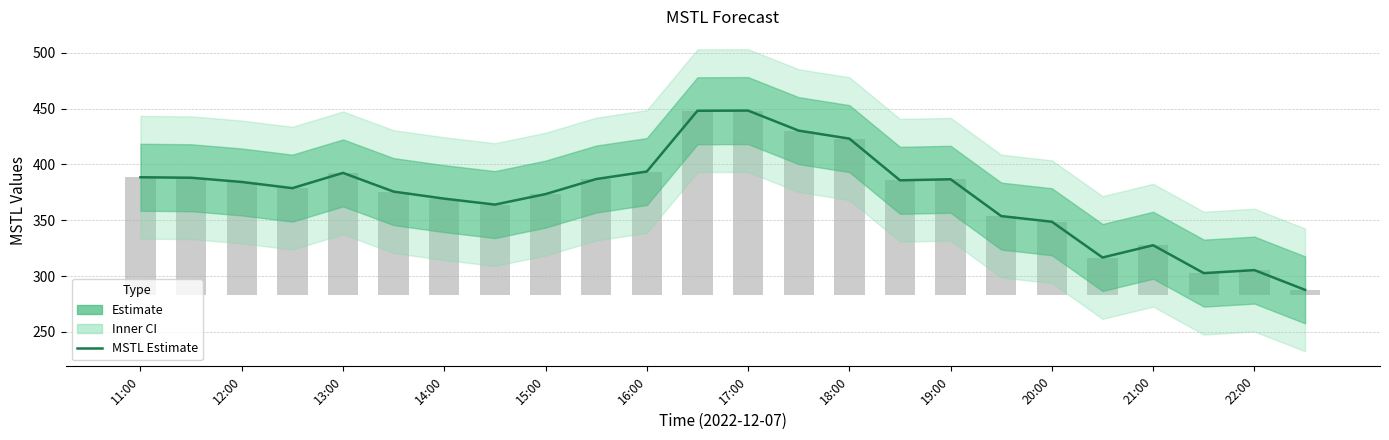

What is the greatest value displayed?

448.3